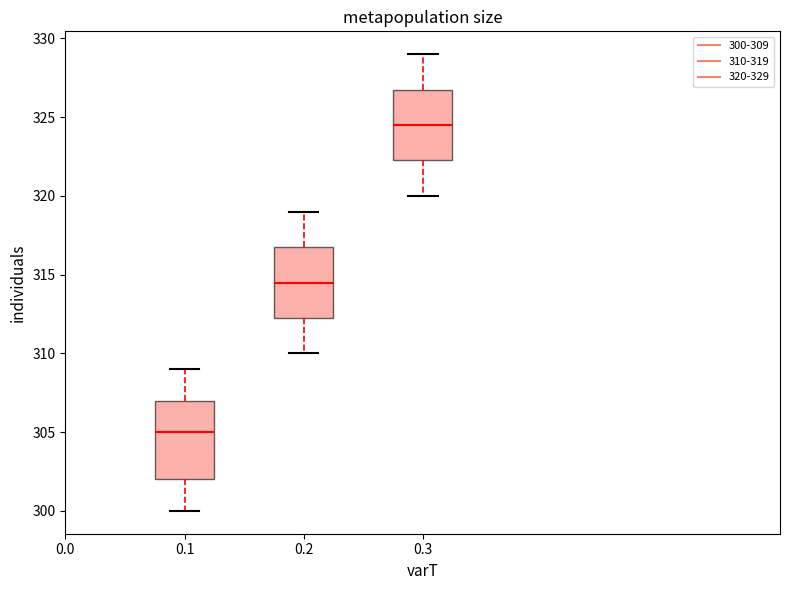

Comparing the boxes themselves (not the whiskers), which one is the tallest?

0.1